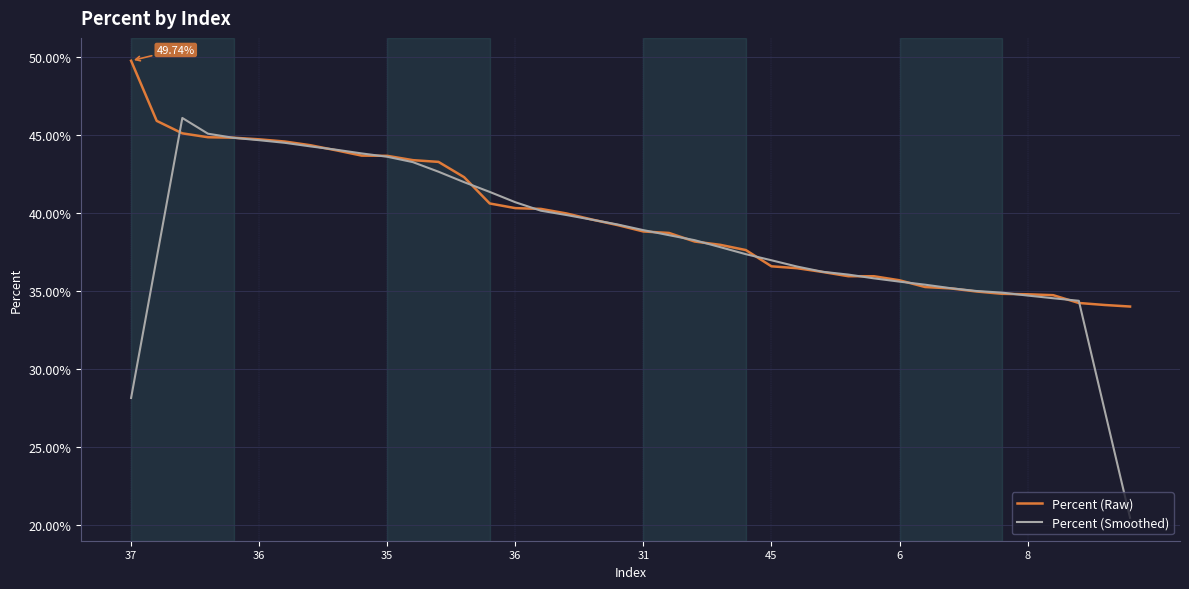

Which series ends up on top after the final intersection of Percent (Smoothed) and Percent (Raw)?

Percent (Raw)